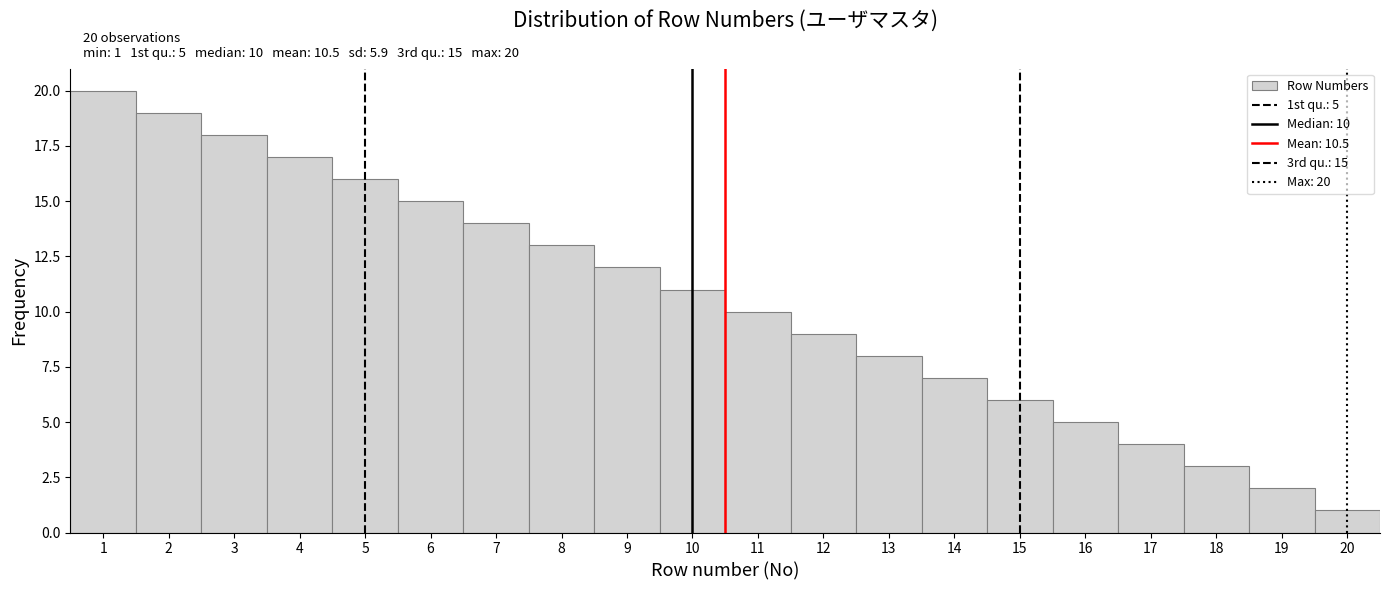

Over which range of the x-axis is the bar tallest?

0.5 to 1.5